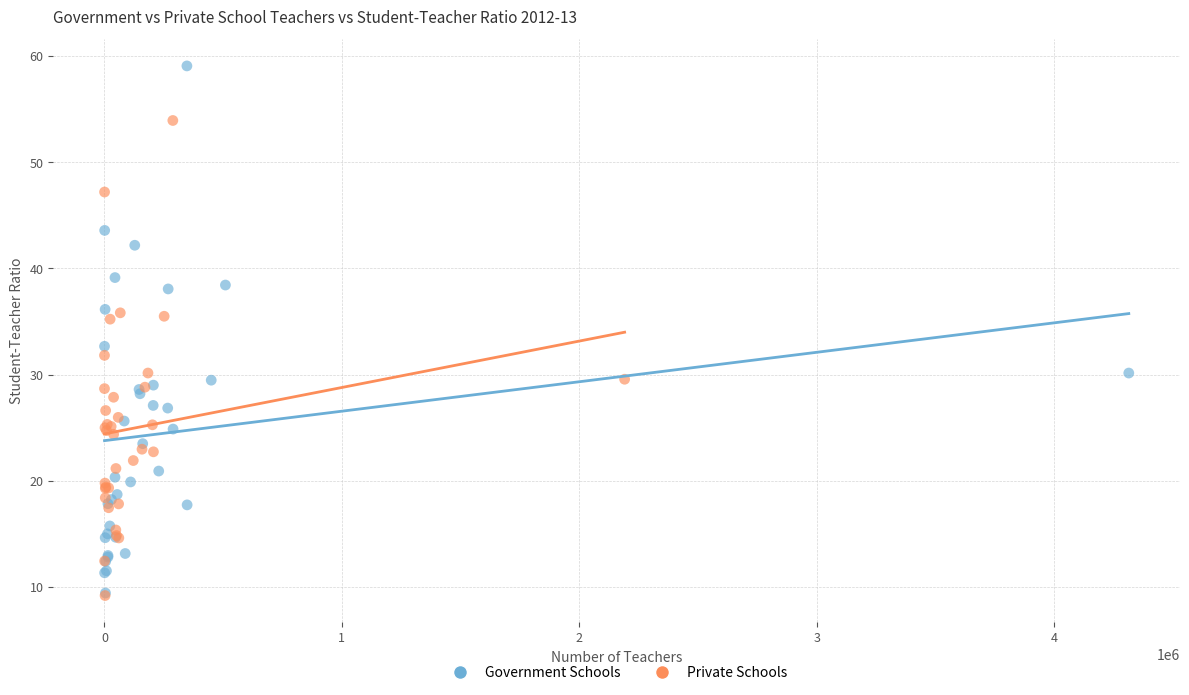

Which series contains the highest Y value?

Government Schools